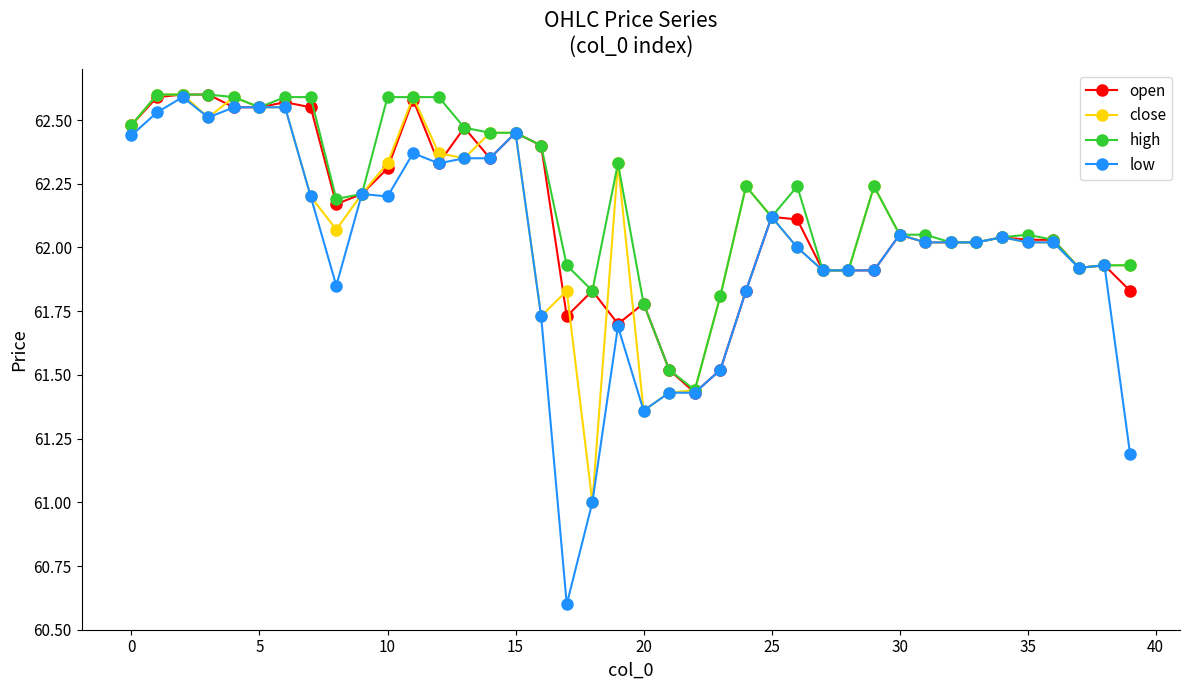

Which series has the widest spread of values?

low